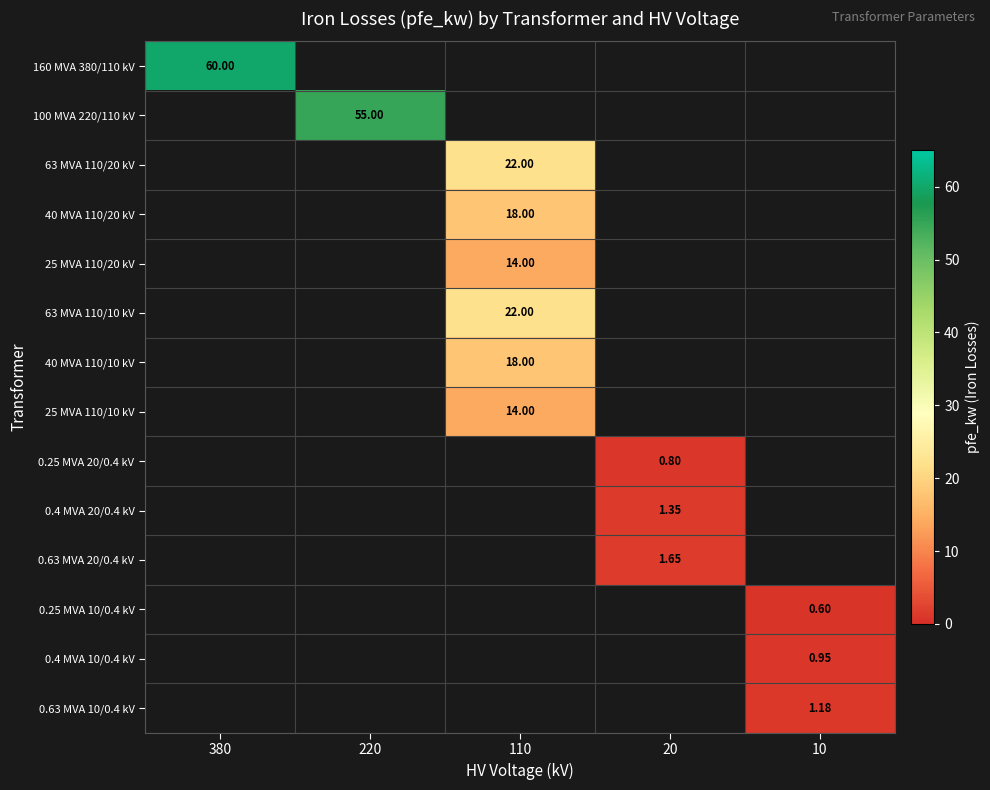

Is the value of 0.4 MVA 10/0.4 kV at 10 greater than the value of 40 MVA 110/20 kV at 110?

No